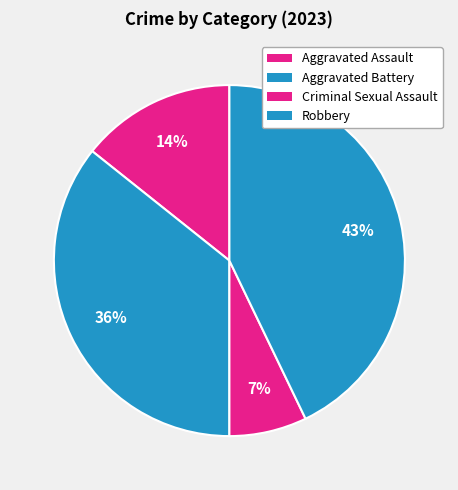

Which slice is the smallest?

Criminal Sexual Assault